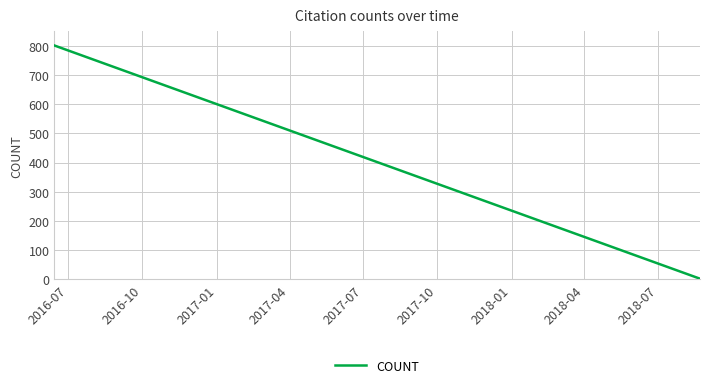

What is the maximum value shown in the chart?

801